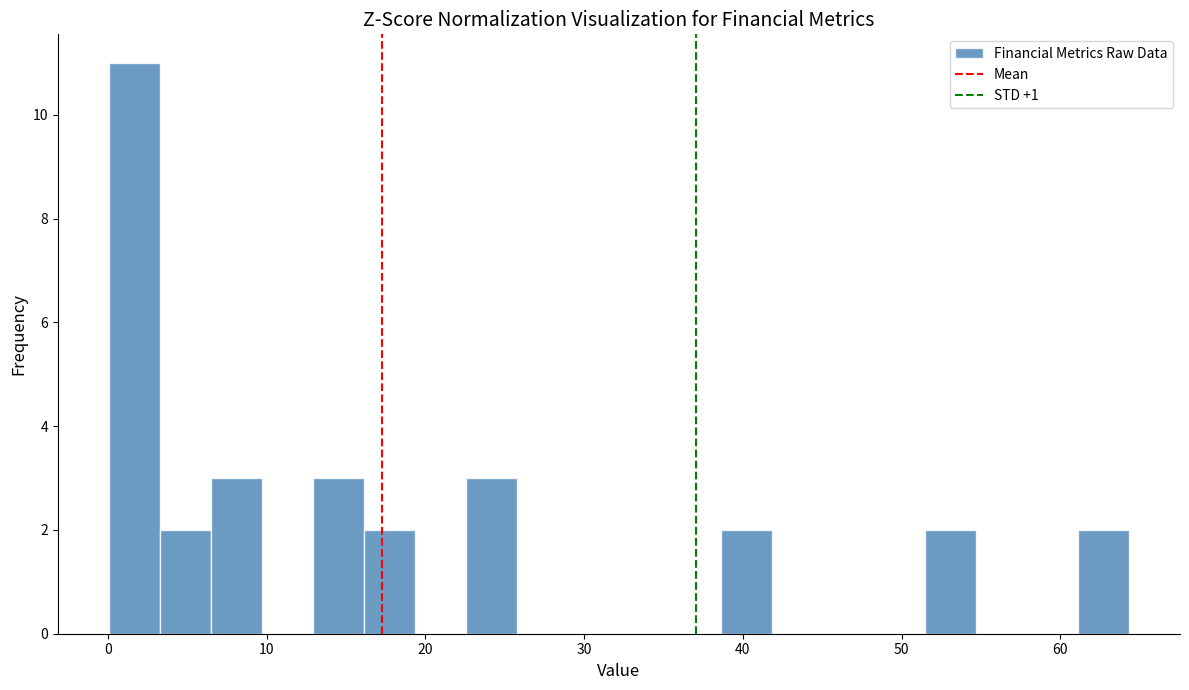

Read against the x-axis, roughly where is the centre of the tallest bar?

2